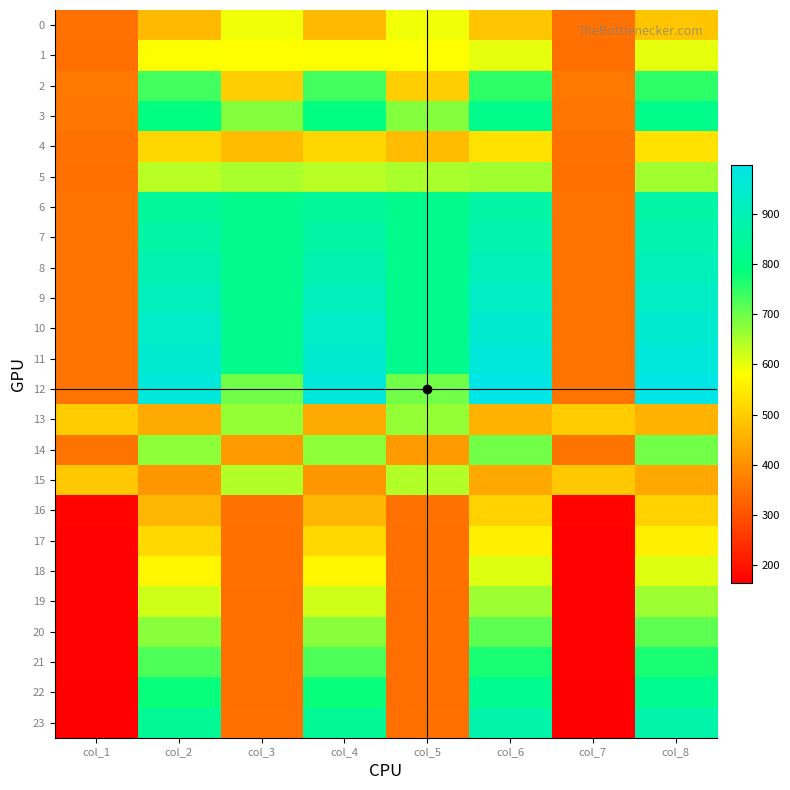

List the series in order of their peak value, highest first.

12, 11, 10, 9, 8, 7, 23, 6, 22, 3, 21, 2, 20, 14, 13, 19, 5, 15, 18, 1, 0, 17, 4, 16